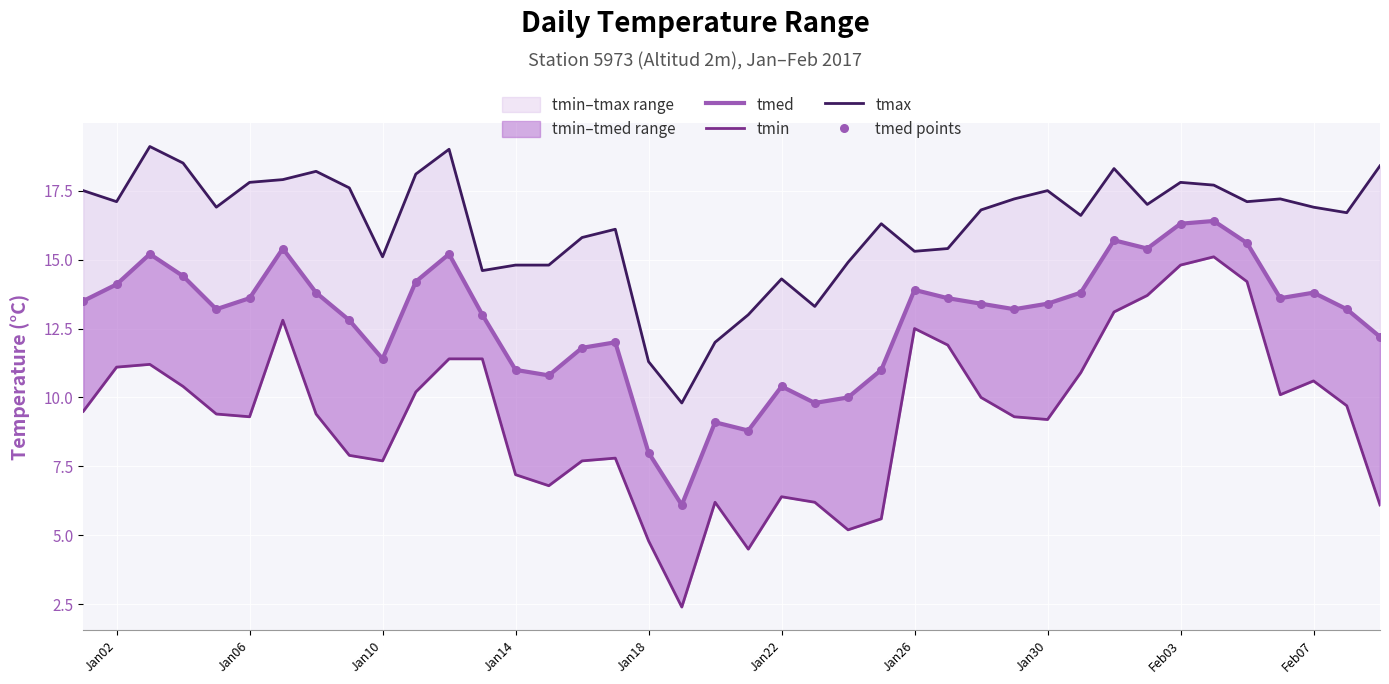

At how many categories does at least one series exceed 17?

18